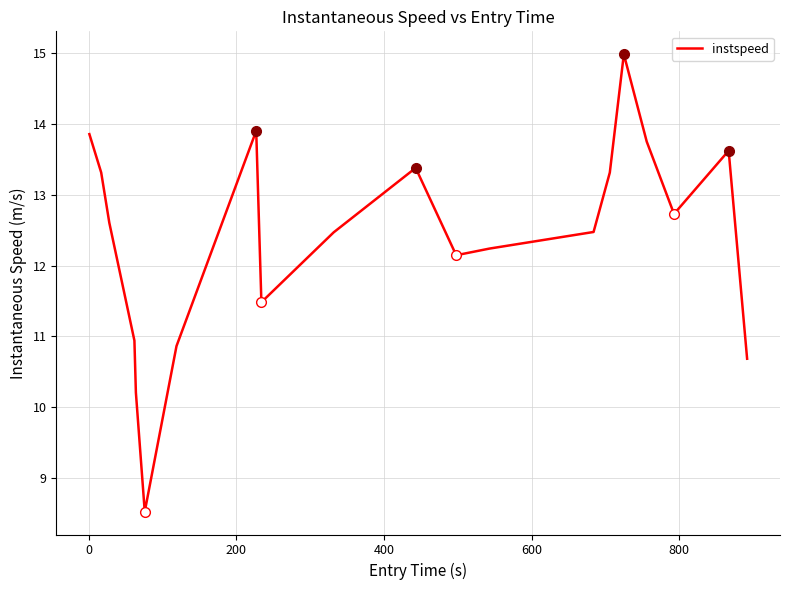

What is the maximum value shown in the chart?

15.0